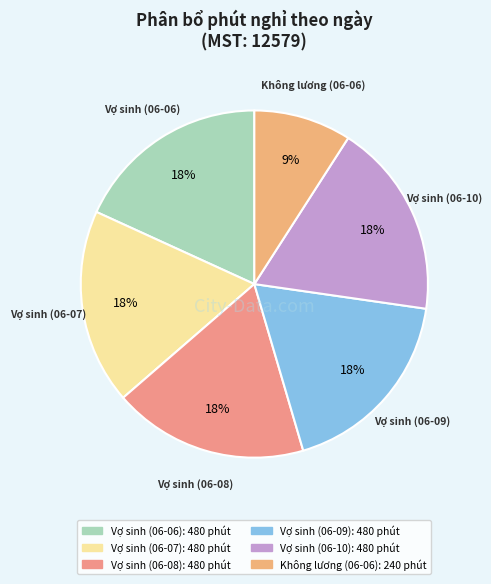

What percentage is the Không lương (06-06) slice, to the nearest percent?

9%